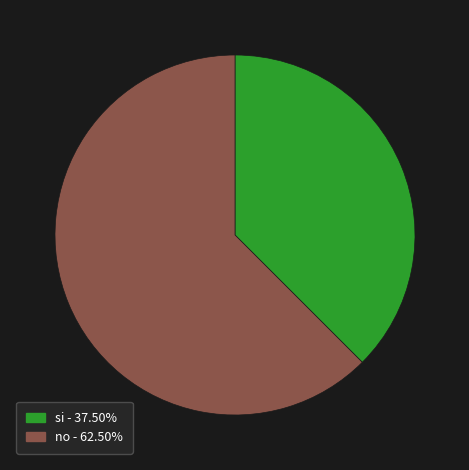

How many slices are in this pie chart?

2